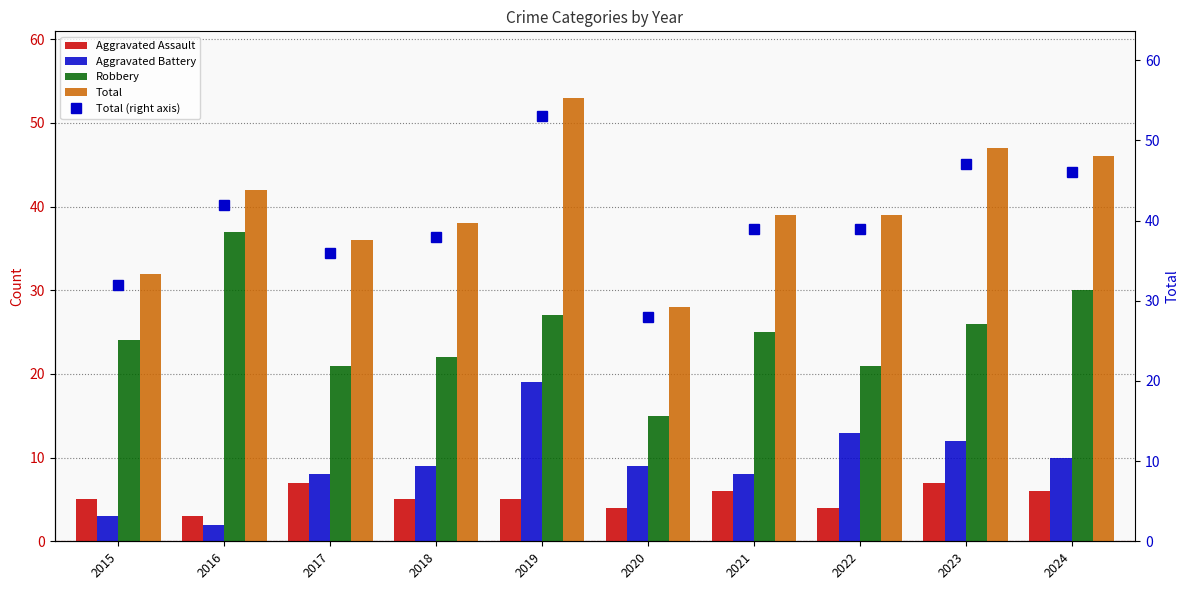

Where does the Robbery series first go above 25?

2016